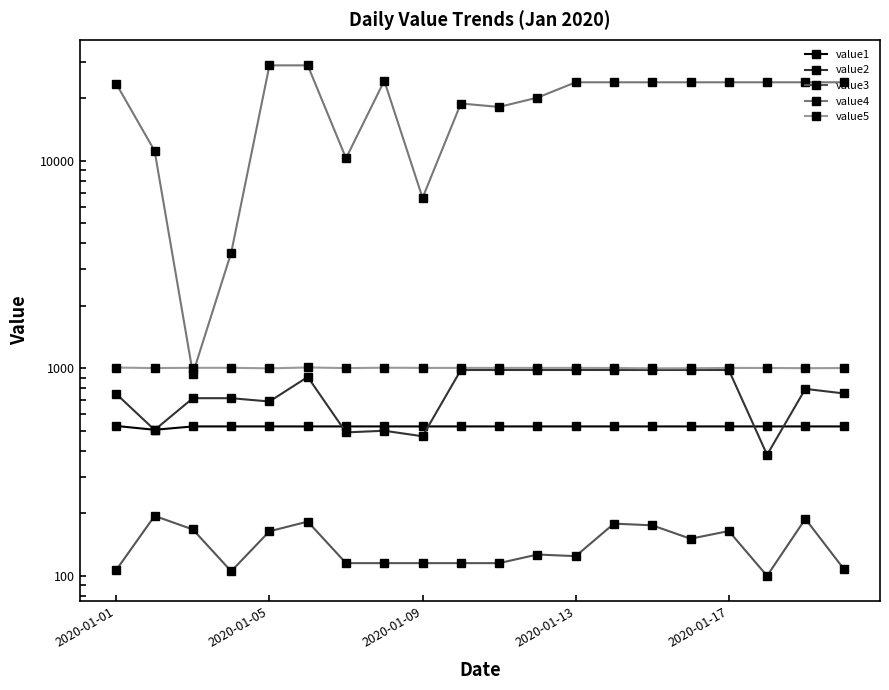

At which category is the sum across all series the highest?

5